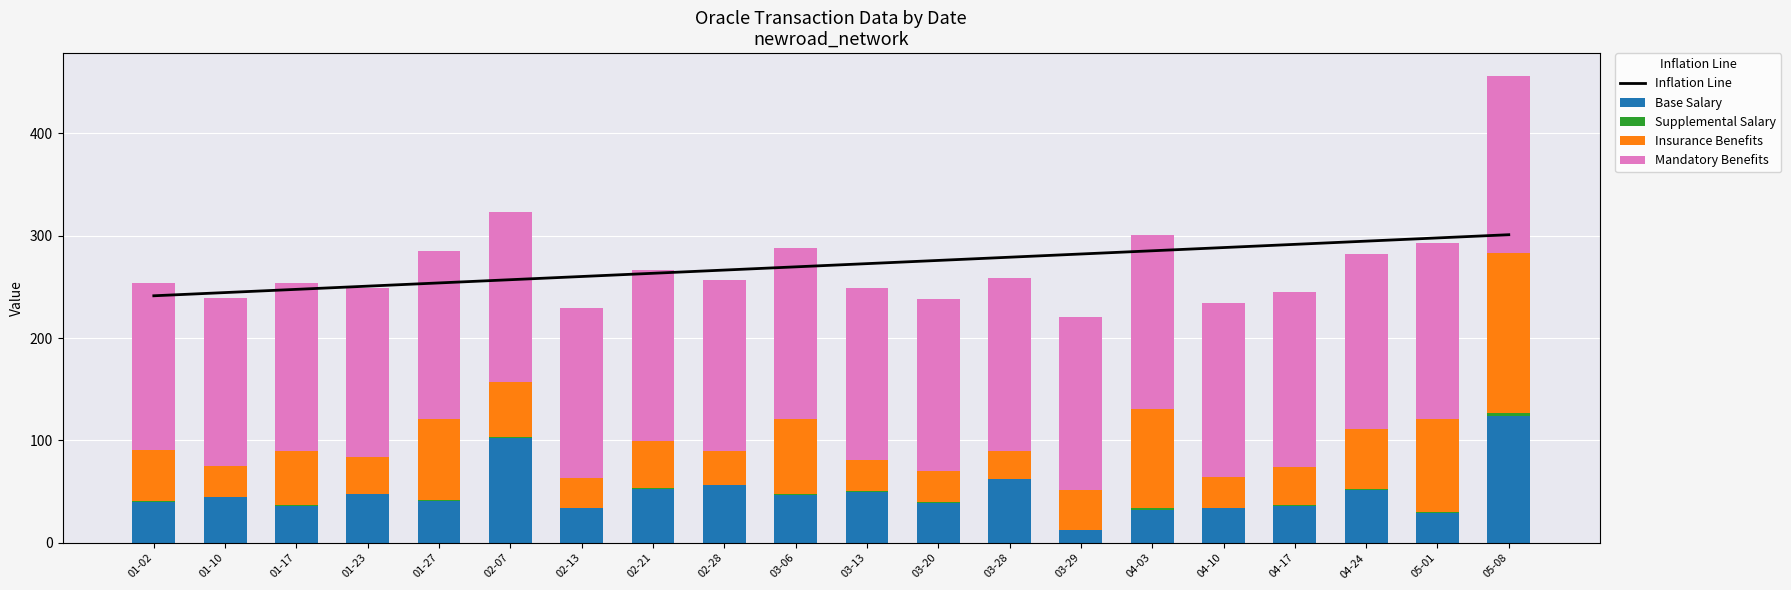

Reading left to right, extract all data points from this chart.

Inflation Line: 241.2	244.4	247.5	250.7	253.8	256.9	260.1	263.2	266.3	269.5	272.6	275.8	278.9	282.0	285.2	288.3	291.4	294.6	297.7	300.9
Base Salary: 39.6	44.6	36.4	47.3	40.7	102.9	33.7	52.5	56.4	46.5	49.7	39.4	62.0	12.4	31.9	34.0	36.3	51.4	28.8	123.7
Supplemental Salary: 0.9	0.5	0.9	0.6	1.4	1.0	0.5	0.8	0.6	1.3	0.5	0.5	0.5	0.1	1.7	0.5	0.7	1.0	1.6	2.7
Insurance Benefits: 50.0	30.0	52.0	35.9	78.4	53.3	28.7	46.1	32.6	72.7	30.7	29.9	27.2	39.1	96.9	29.5	37.3	58.8	90.5	156.8
Mandatory Benefits: 163.2	163.8	164.3	164.7	165.0	165.8	166.2	166.8	167.3	167.7	168.2	168.7	169.3	169.4	169.7	170.2	170.7	171.2	171.7	172.2